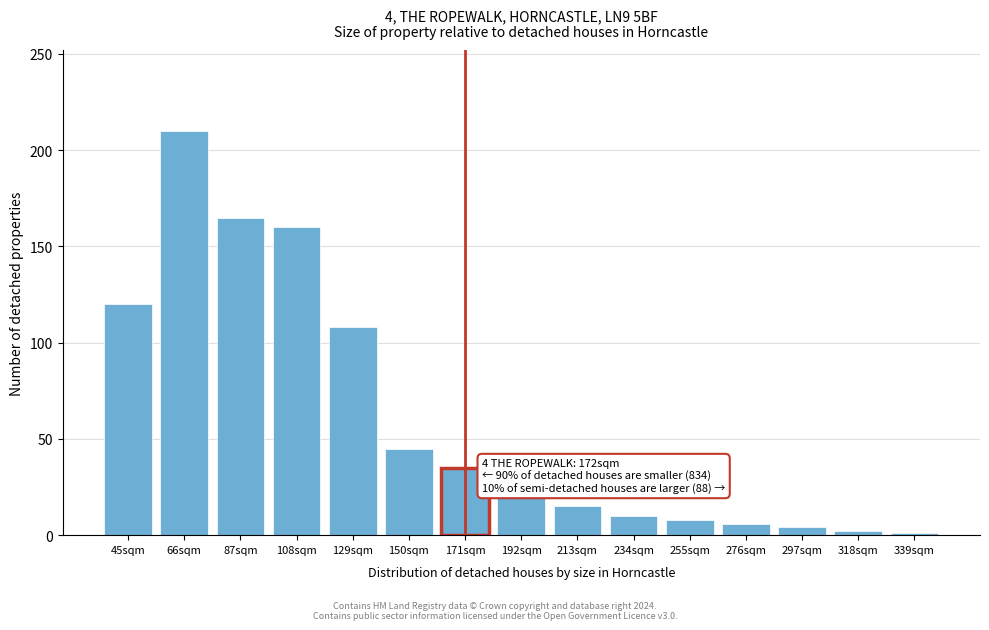

What is the difference between the second highest and second lowest values?

163